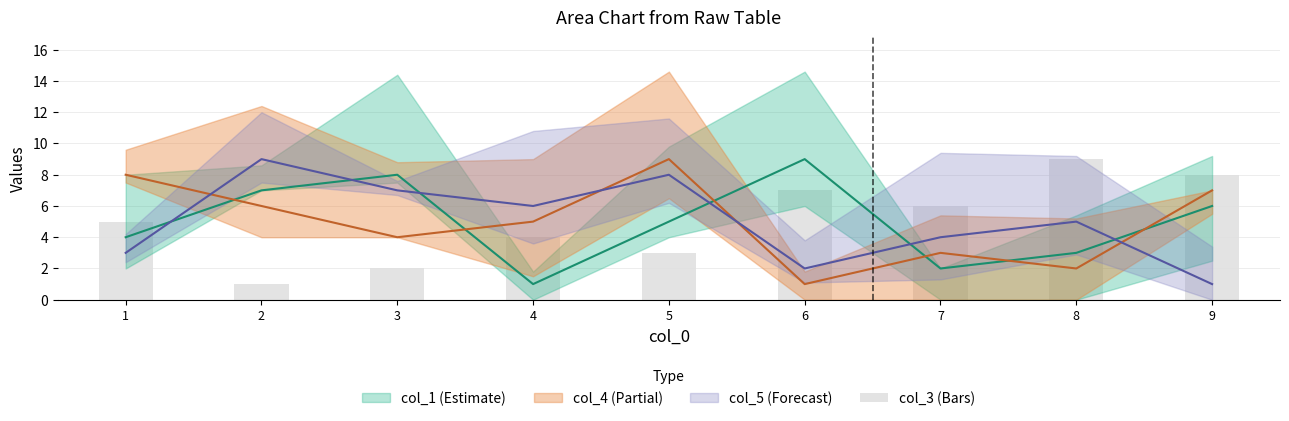

What is the smallest value displayed?

1